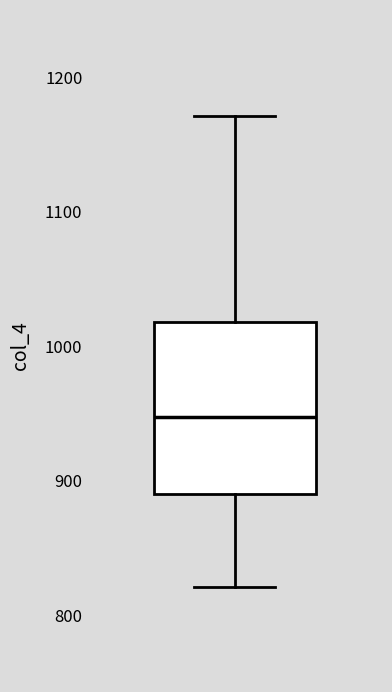

Transcribe this box plot: give where the median line is, the range the box spans, and where the two whiskers end, as read against the y-axis. The values are not printed on the chart, so give them approximately, as read against the axis.

median 950, box 890 to 1020, whiskers 820 to 1170